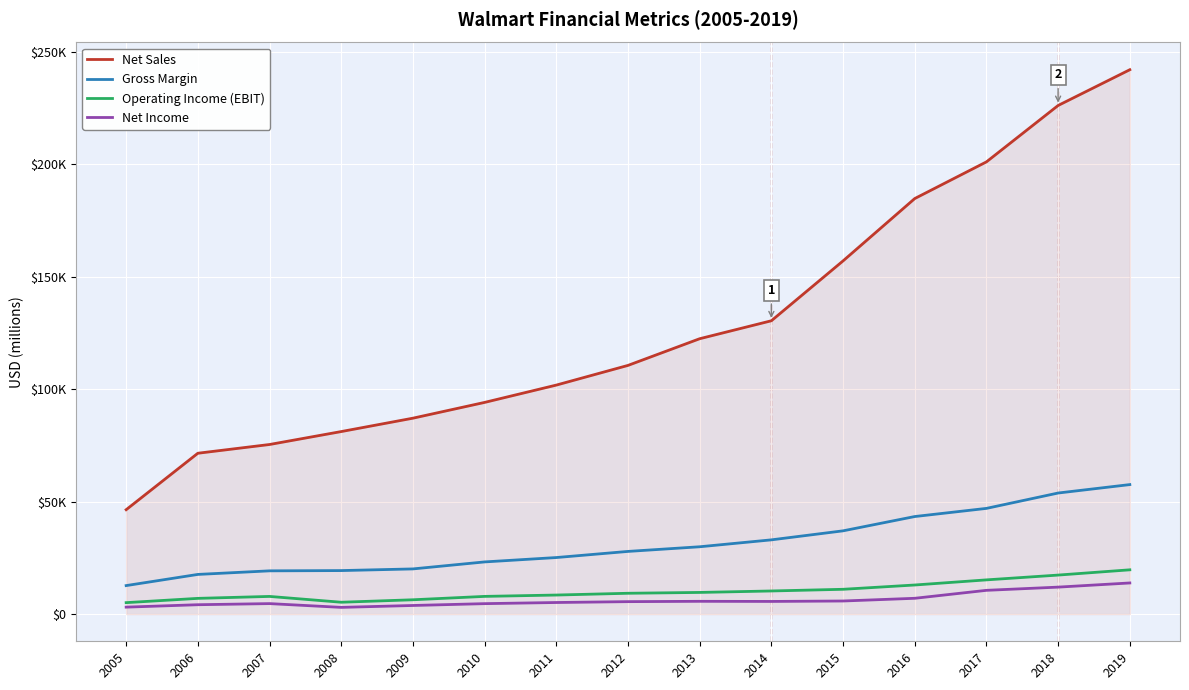

True or false: Gross Margin has more than 2 points higher than both neighbors.

False